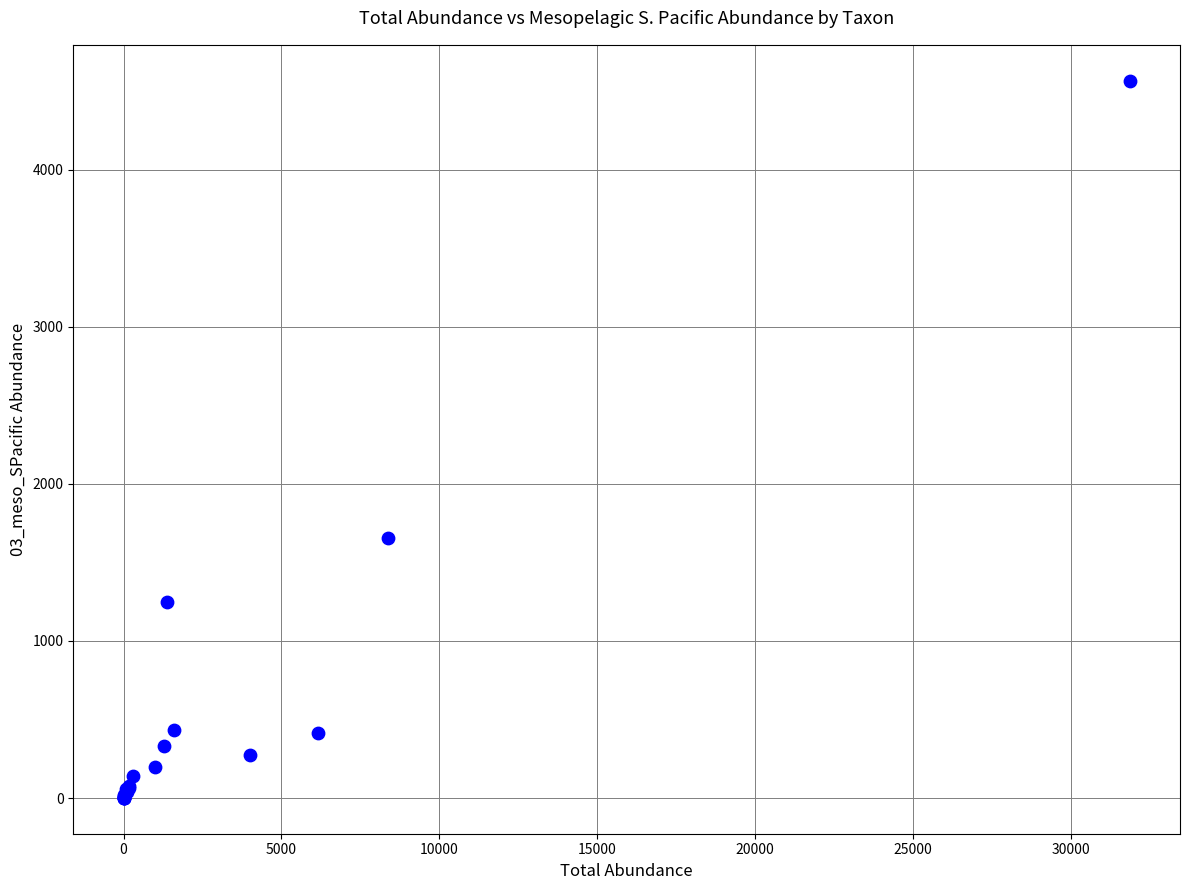

What Y value in the scatter plot is closest to 2284?

1657